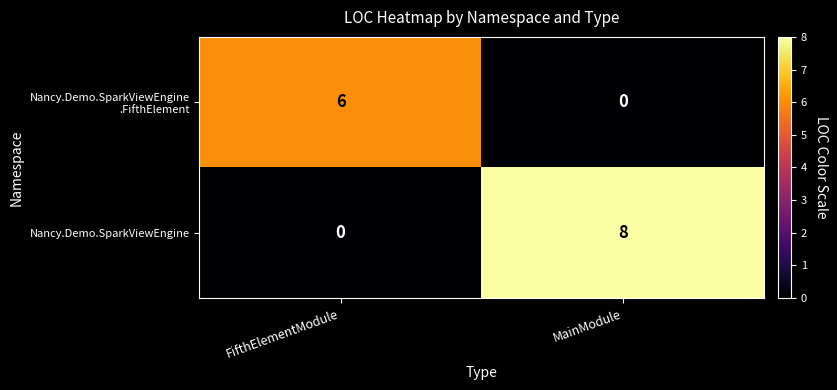

What is the total value across all series at MainModule?

8